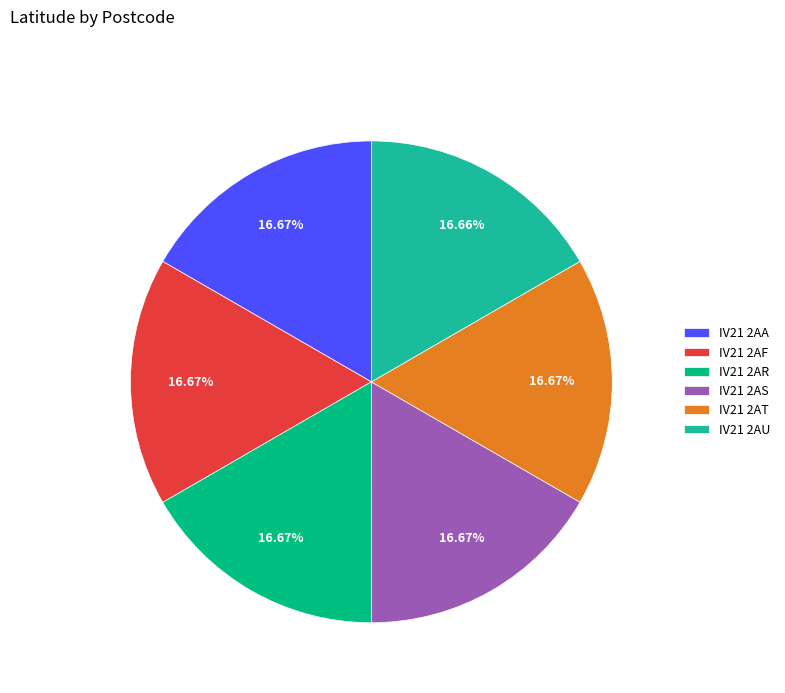

To the nearest percent, what portion does IV21 2AT represent?

17%